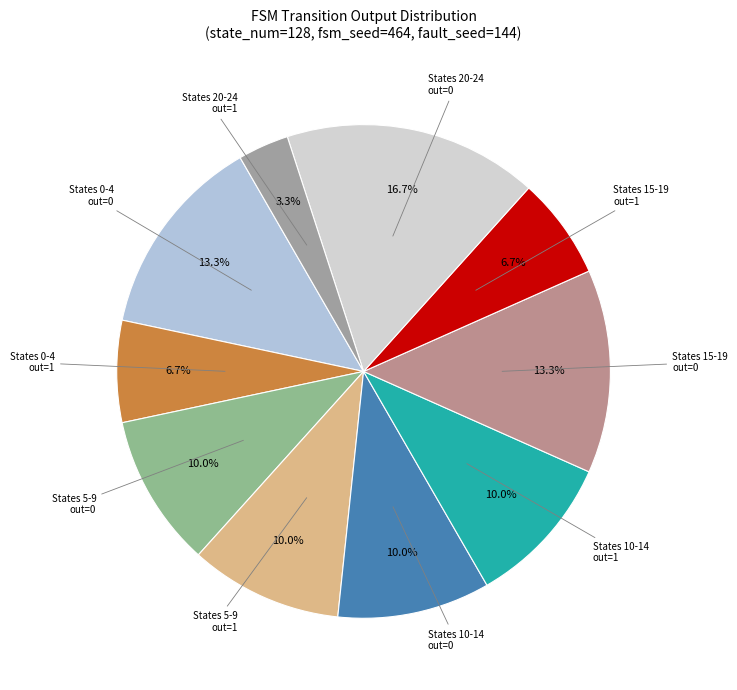

What is the largest slice in the pie chart?

States 20-24 out=0